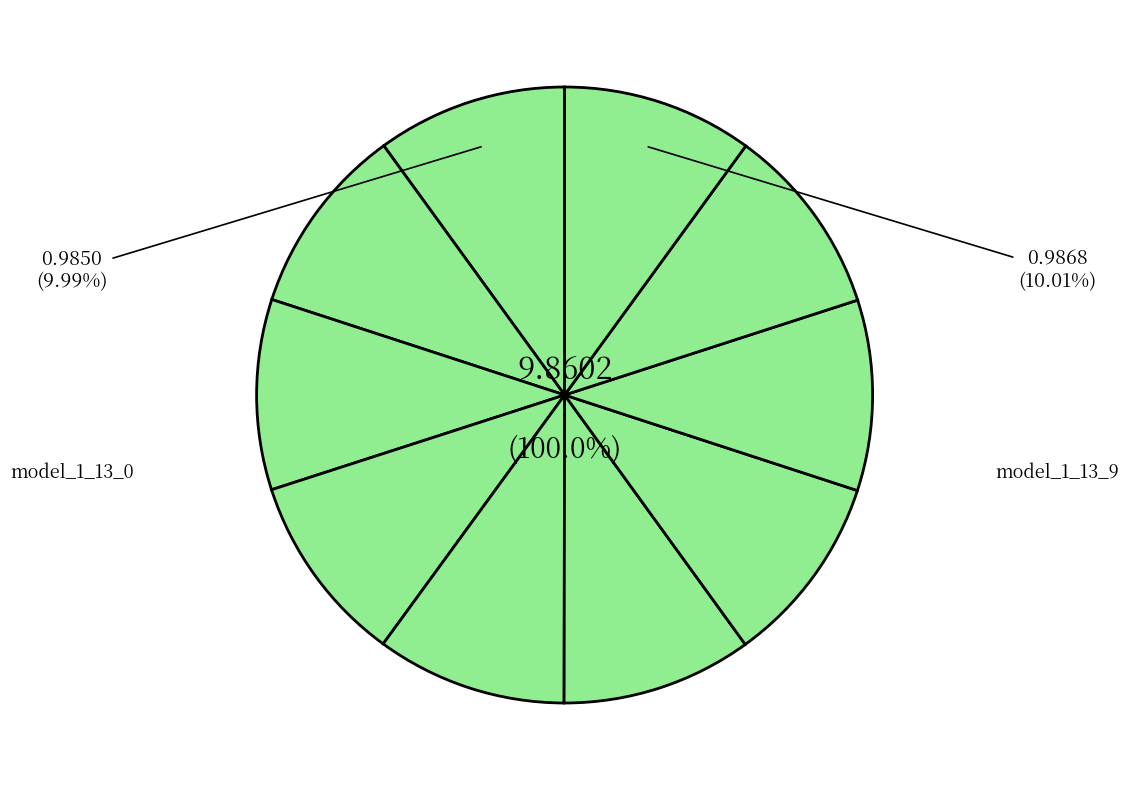

Does model_1_13_1 account for over 50% of the chart?

No